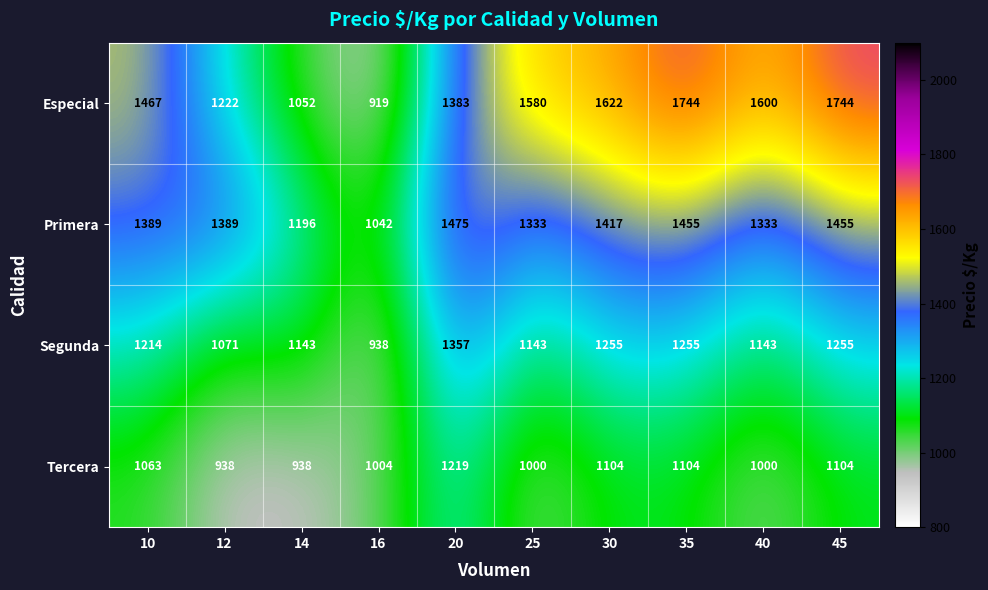

At which category does the chart reach its minimum across all series?

16